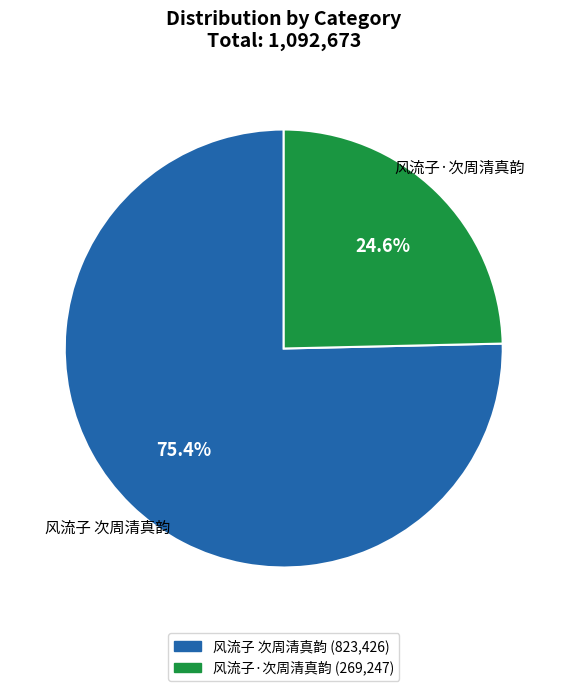

Is it true that 风流子·次周清真韵 is 25% of the pie?

True